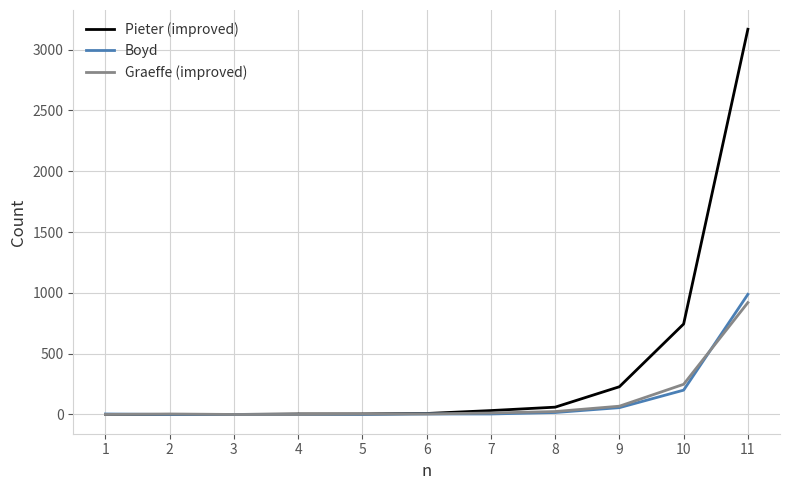

What is the maximum value shown in the chart?

3168